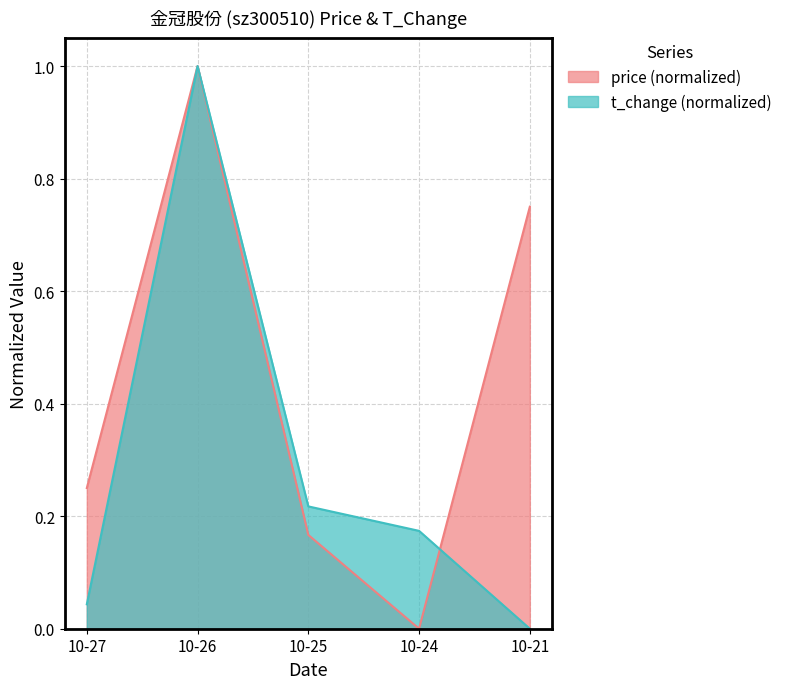

What is the value of the price point at the 5th from the left?

0.8